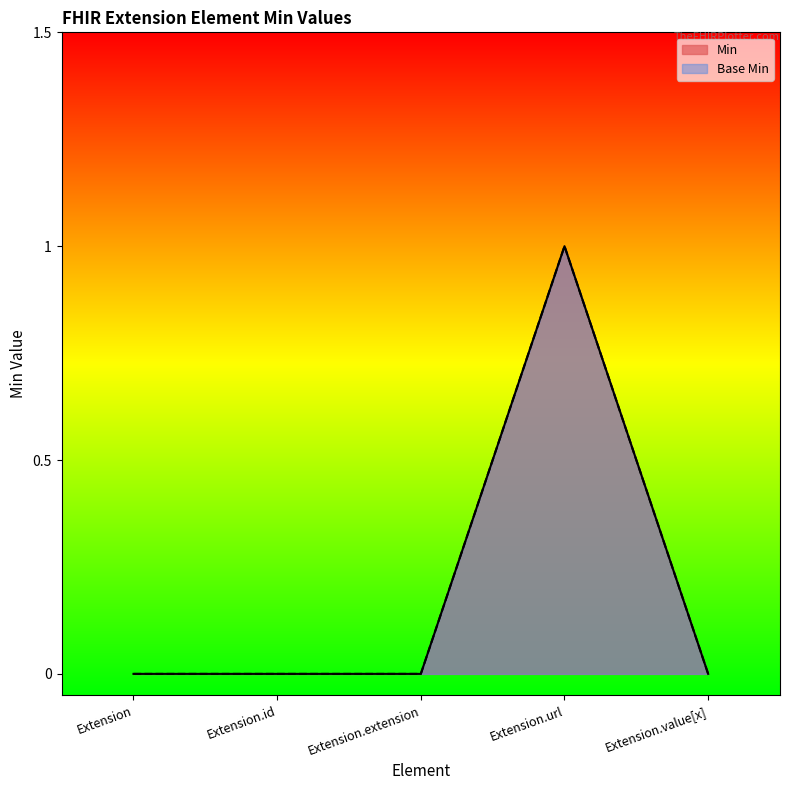

Which category has the lowest value in the Min series?

Extension